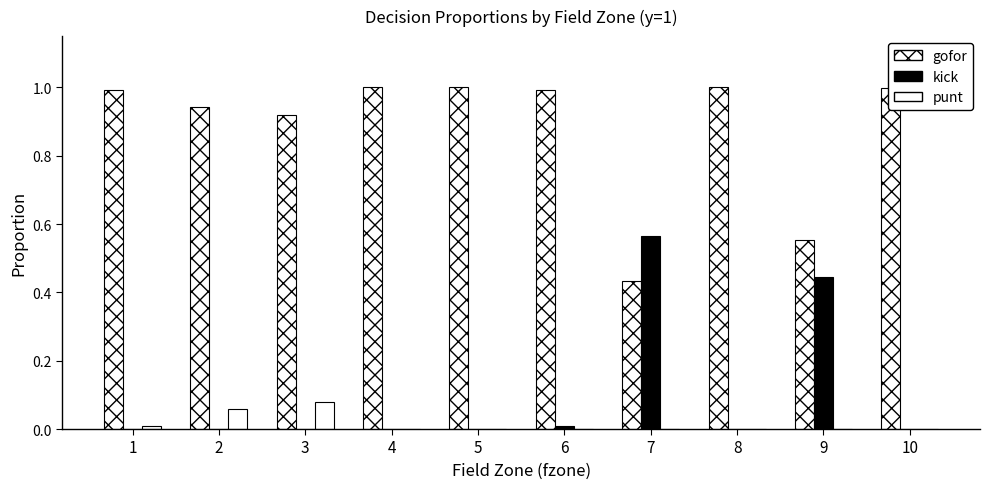

Does the chart contain stacked bars?

No